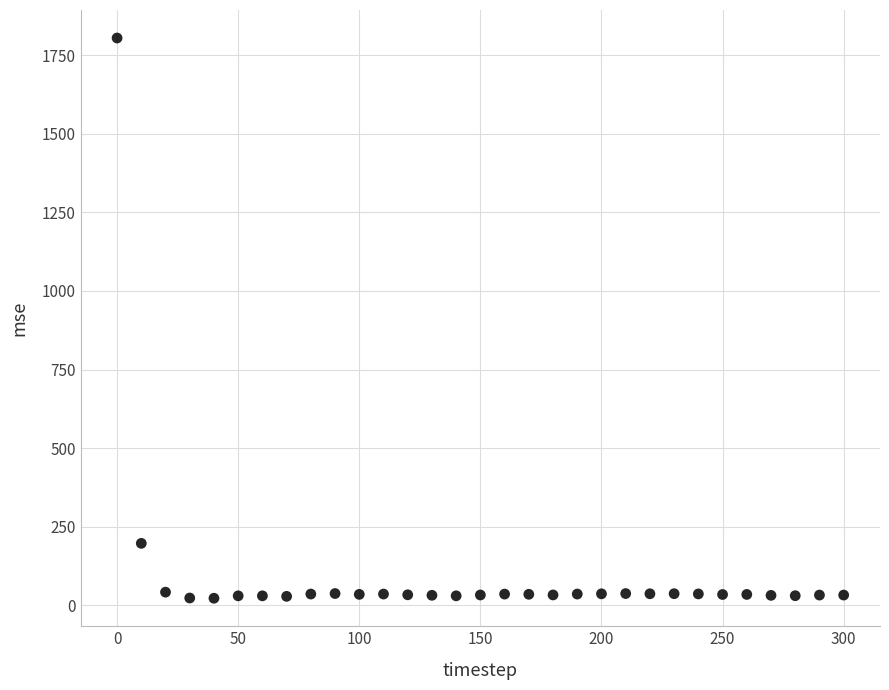

What Y value in the scatter plot is closest to 913?

197.3